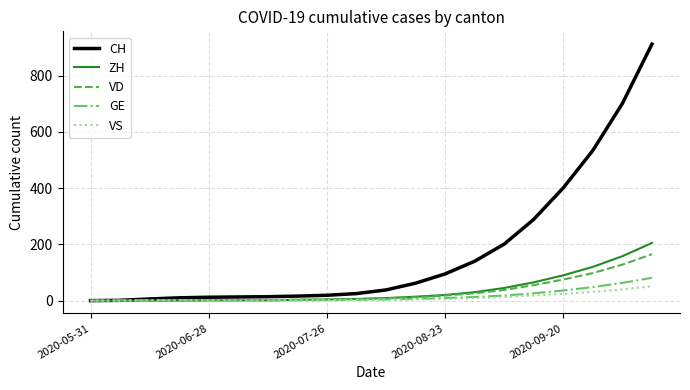

Which series has the widest spread of values?

CH